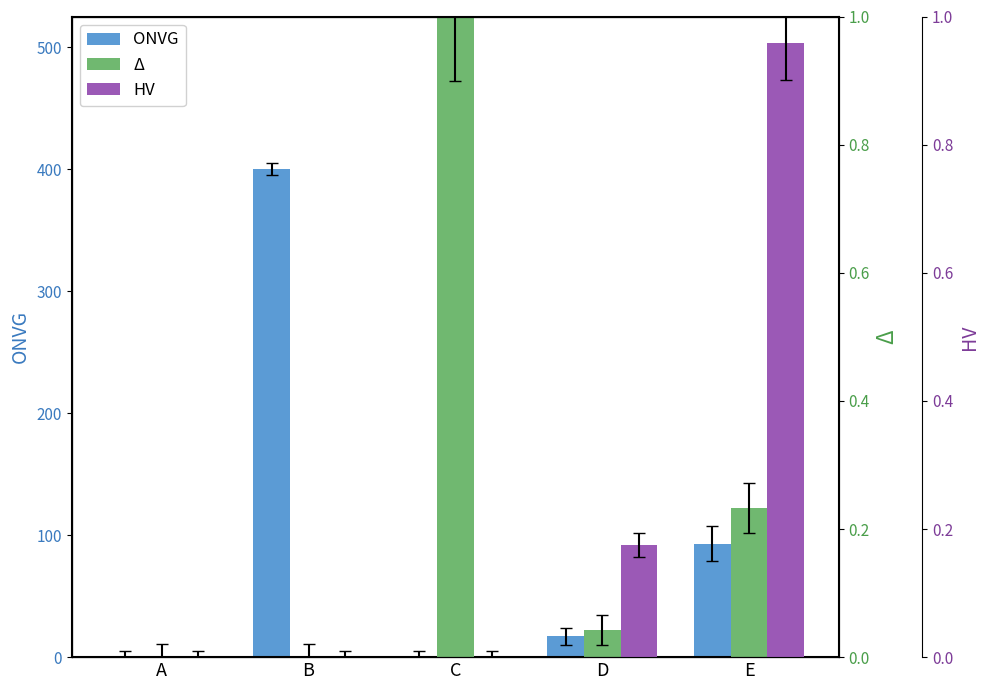

Where is HV nearest to the value 0?

A